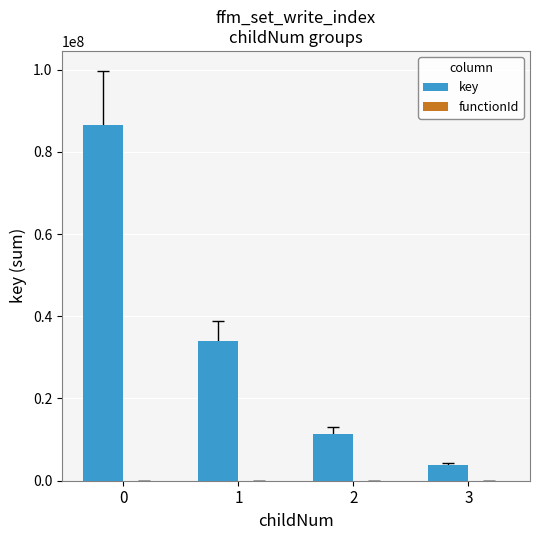

The value of key at 0 is 56356846. True or false?

False